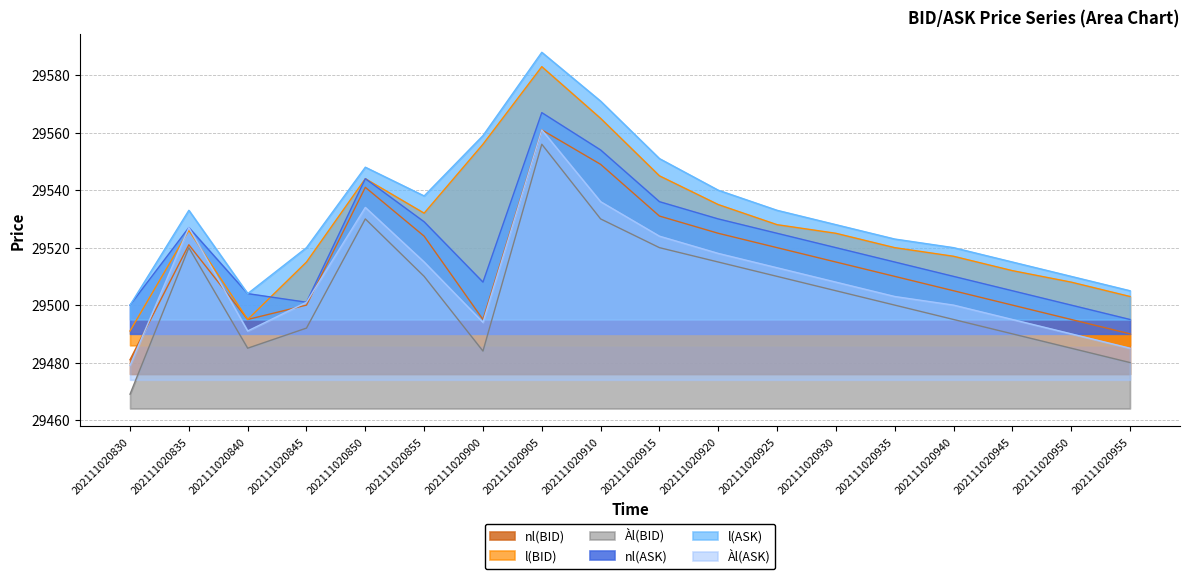

Reading left to right, list all the values displayed in this chart.

nl(BID): 202111020830=29481	202111020835=29521	202111020840=29495	202111020845=29500	202111020850=29541	202111020855=29524	202111020900=29495	202111020905=29561	202111020910=29549	202111020915=29531	202111020920=29525	202111020925=29520	202111020930=29515	202111020935=29510	202111020940=29505	202111020945=29500	202111020950=29495	202111020955=29490
l(BID): 202111020830=29491	202111020835=29526	202111020840=29495	202111020845=29515	202111020850=29544	202111020855=29532	202111020900=29556	202111020905=29583	202111020910=29565	202111020915=29545	202111020920=29535	202111020925=29528	202111020930=29525	202111020935=29520	202111020940=29517	202111020945=29512	202111020950=29508	202111020955=29503
Àl(BID): 202111020830=29469	202111020835=29520	202111020840=29485	202111020845=29492	202111020850=29530	202111020855=29510	202111020900=29484	202111020905=29556	202111020910=29530	202111020915=29520	202111020920=29515	202111020925=29510	202111020930=29505	202111020935=29500	202111020940=29495	202111020945=29490	202111020950=29485	202111020955=29480
nl(ASK): 202111020830=29500	202111020835=29527	202111020840=29504	202111020845=29501	202111020850=29544	202111020855=29529	202111020900=29508	202111020905=29567	202111020910=29554	202111020915=29536	202111020920=29530	202111020925=29525	202111020930=29520	202111020935=29515	202111020940=29510	202111020945=29505	202111020950=29500	202111020955=29495
l(ASK): 202111020830=29500	202111020835=29533	202111020840=29504	202111020845=29520	202111020850=29548	202111020855=29538	202111020900=29559	202111020905=29588	202111020910=29571	202111020915=29551	202111020920=29540	202111020925=29533	202111020930=29528	202111020935=29523	202111020940=29520	202111020945=29515	202111020950=29510	202111020955=29505
Àl(ASK): 202111020830=29479	202111020835=29527	202111020840=29491	202111020845=29501	202111020850=29534	202111020855=29515	202111020900=29494	202111020905=29561	202111020910=29536	202111020915=29524	202111020920=29518	202111020925=29513	202111020930=29508	202111020935=29503	202111020940=29500	202111020945=29495	202111020950=29490	202111020955=29485